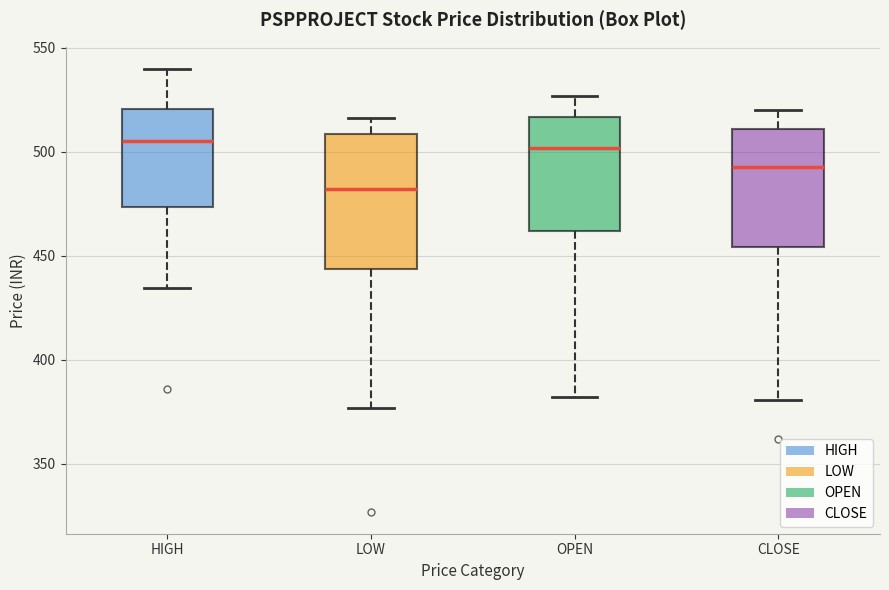

Where is the lower edge of the box for OPEN on the y-axis? The values are not printed on the chart, so give them approximately, as read against the axis.

460